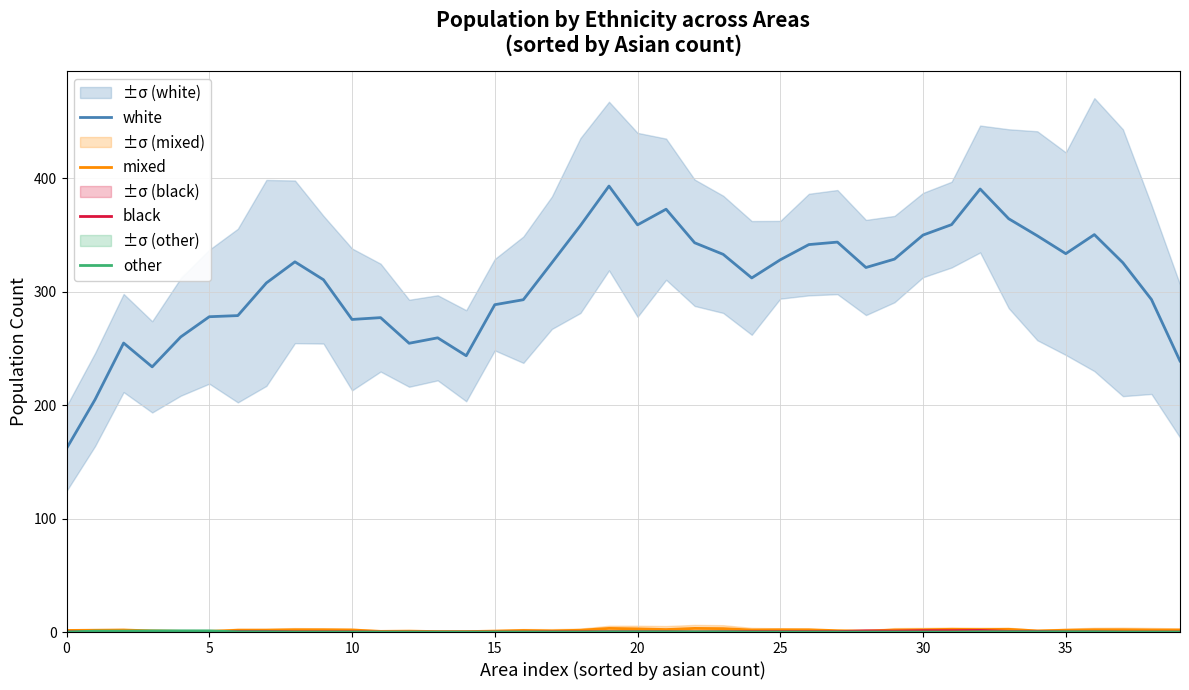

The value of white at 5 is 278.0. True or false?

True